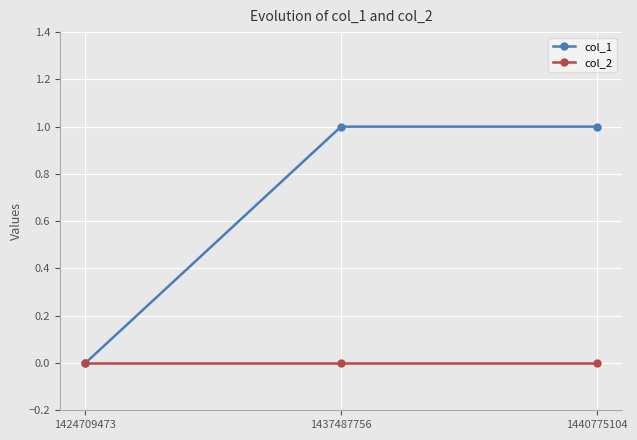

How many lines are shown in the chart?

2